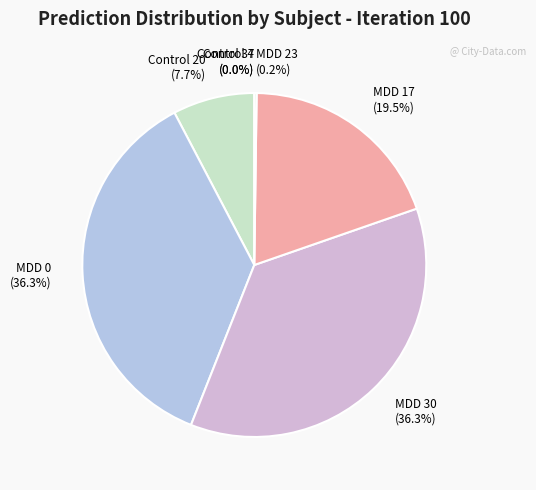

Between MDD 17 (19.5%) and MDD 30 (36.3%), which is larger?

MDD 30 (36.3%)